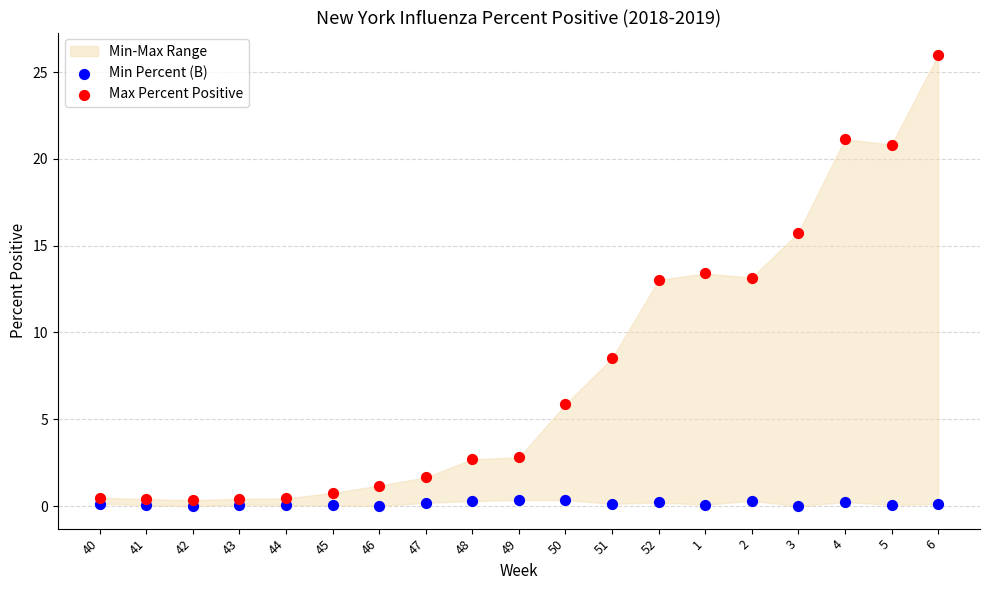

Which series reaches the maximum Y coordinate?

Max Percent Positive